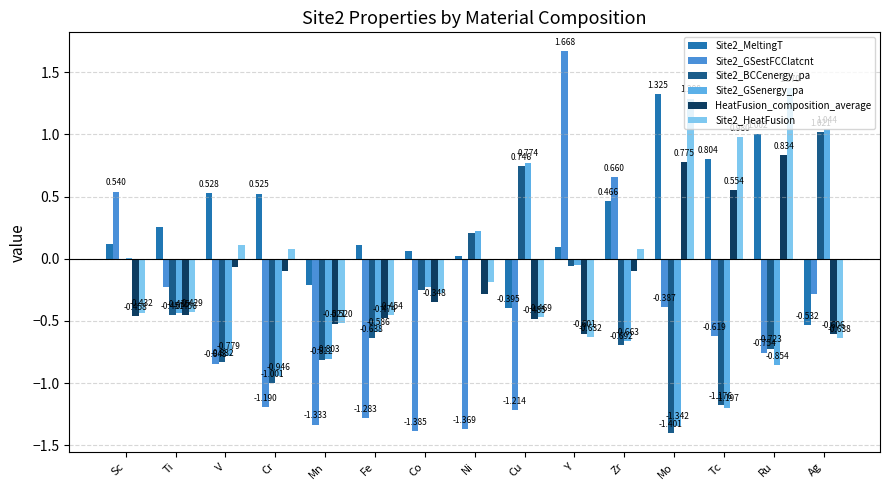

What is the approximate value of Site2_BCCenergy_pa at Co?

-0.2